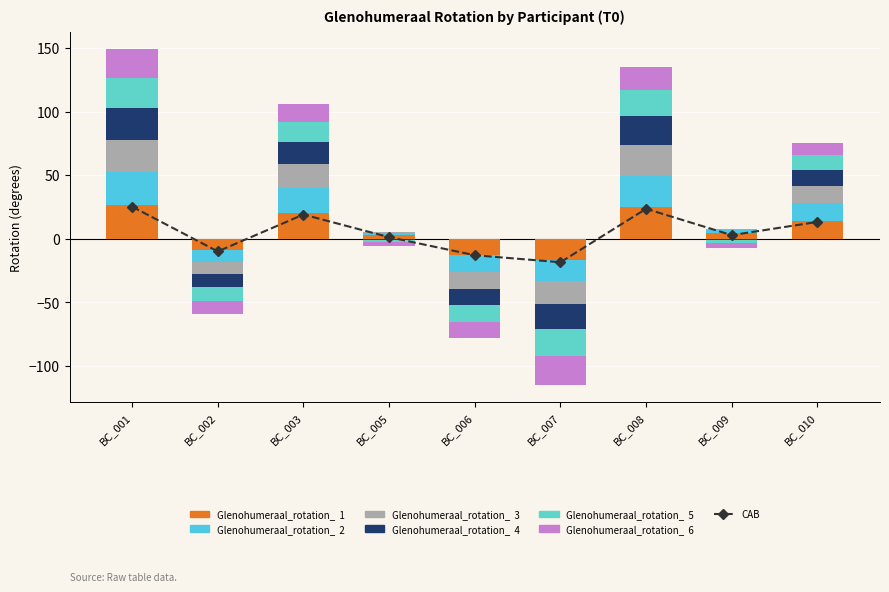

At which category does the chart reach its minimum across all series?

BC_007